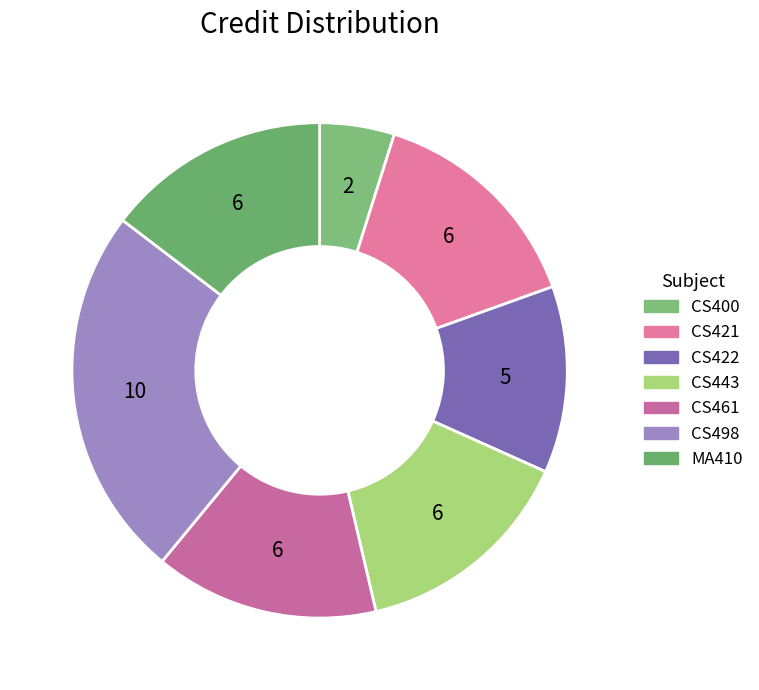

Count the number of slices in the pie.

7